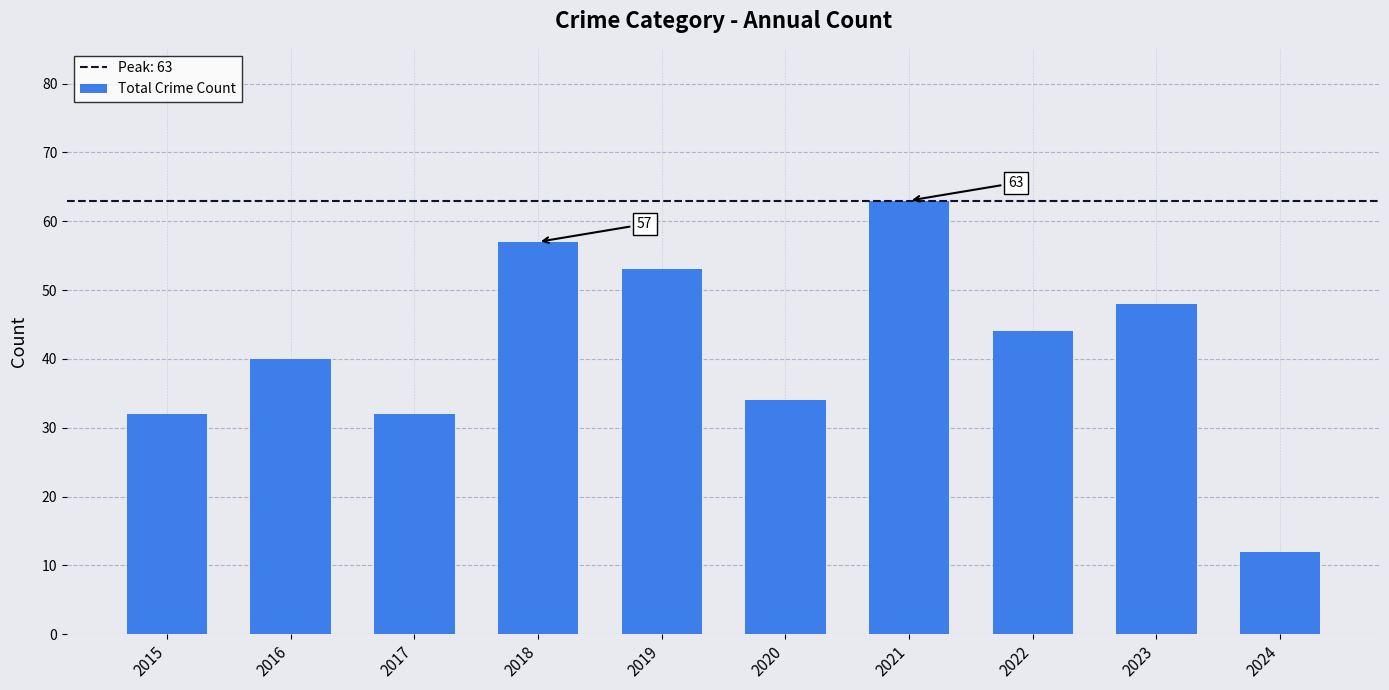

Reading left to right, what are all the values shown in this chart?

32	40	32	57	53	34	63	44	48	12